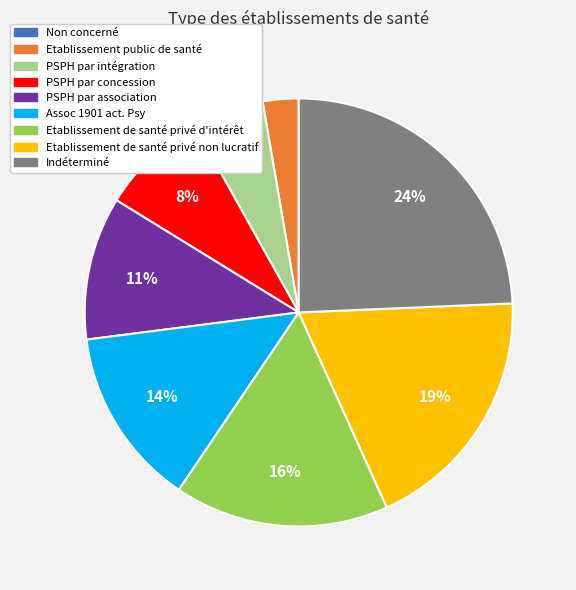

Is Assoc 1901 act. Psy the majority of the pie?

No